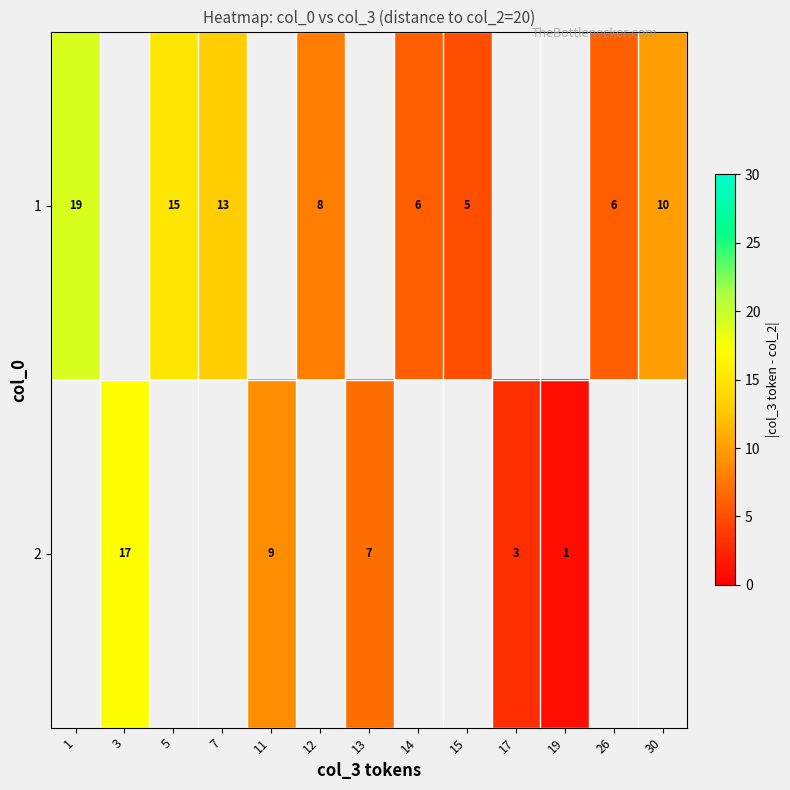

True or false: row_0 has a value of 10.0 at 30.

True